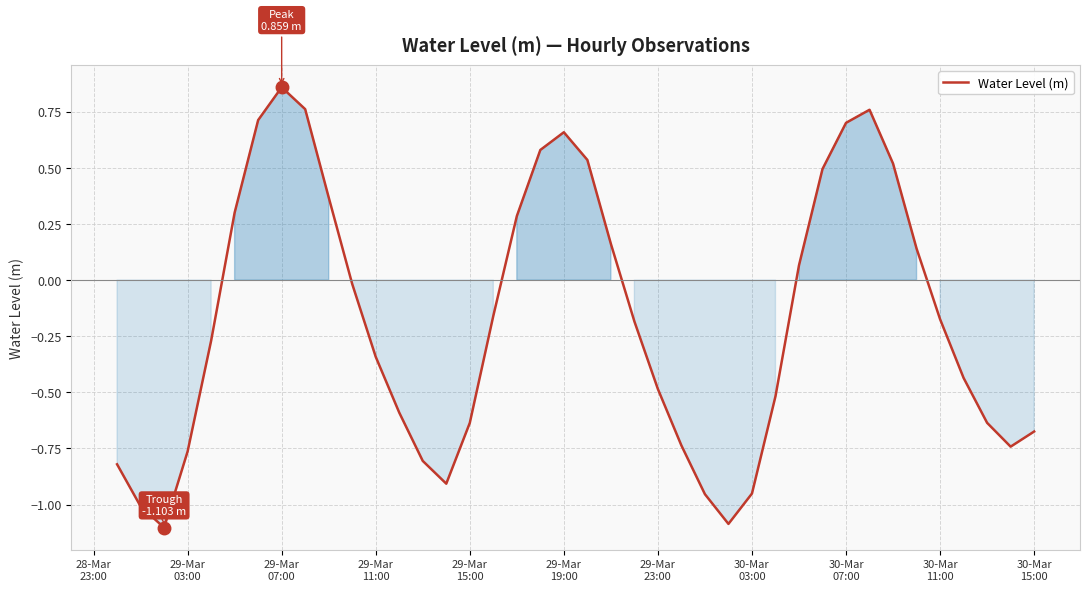

What is the minimum value shown in the chart?

-1.1